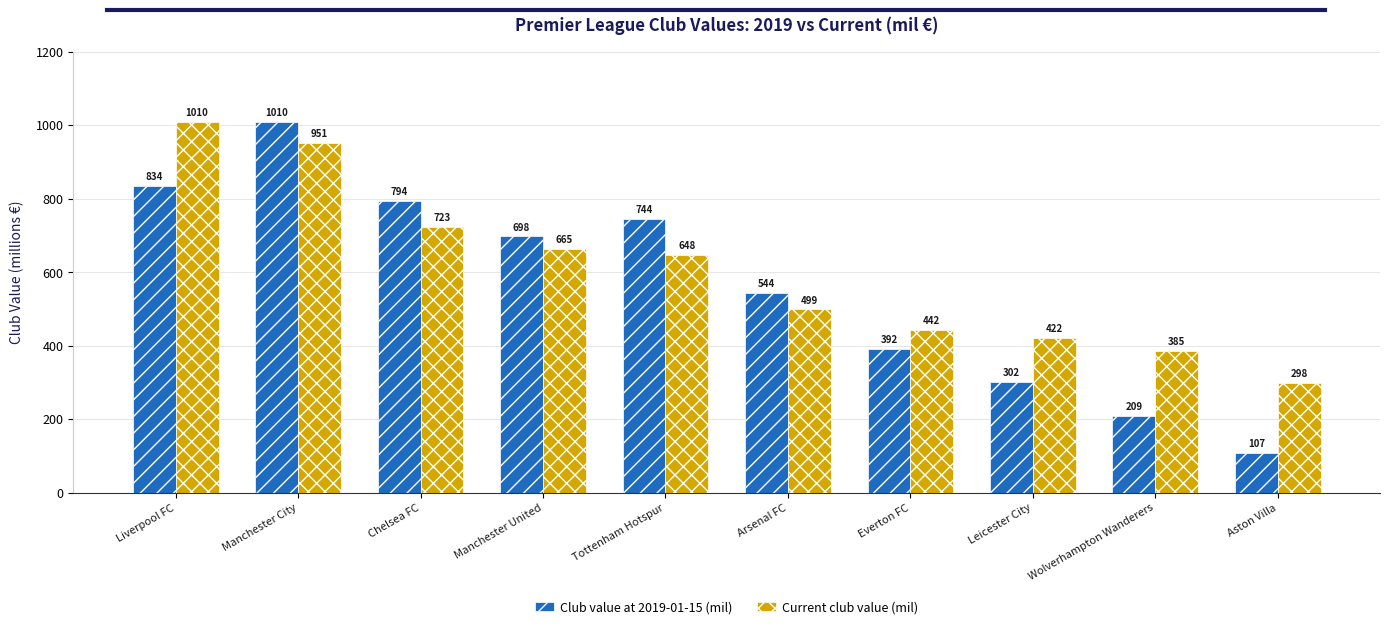

Is the value of Current club value (mil) at Chelsea FC greater than the value of Club value at 2019-01-15 (mil) at Chelsea FC?

No